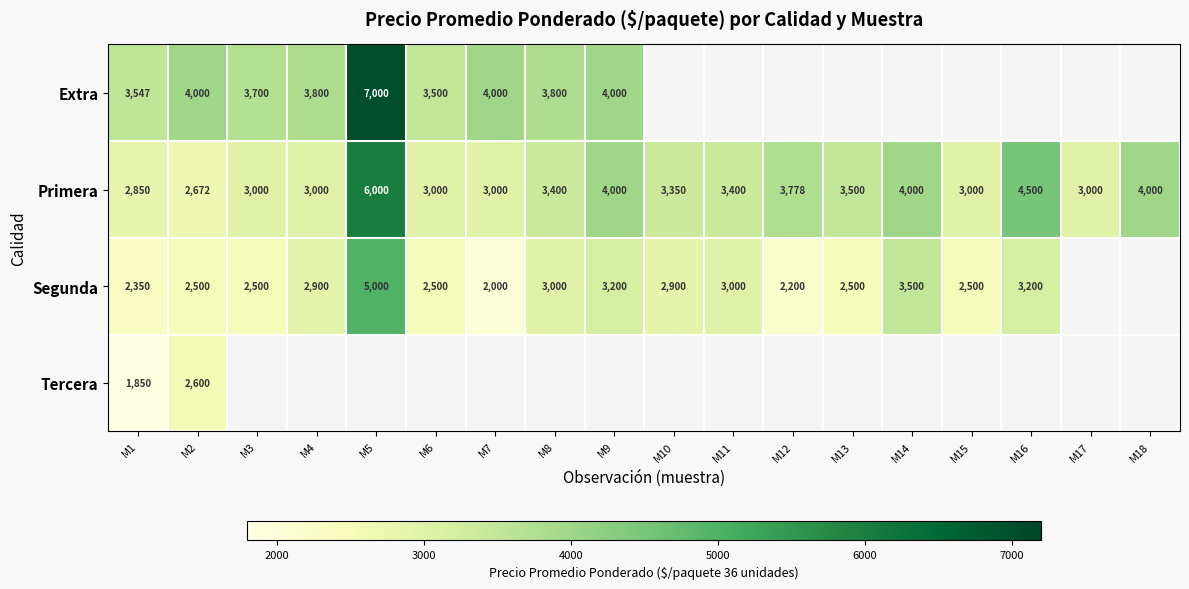

The value of Primera at M3 is 4144. True or false?

False